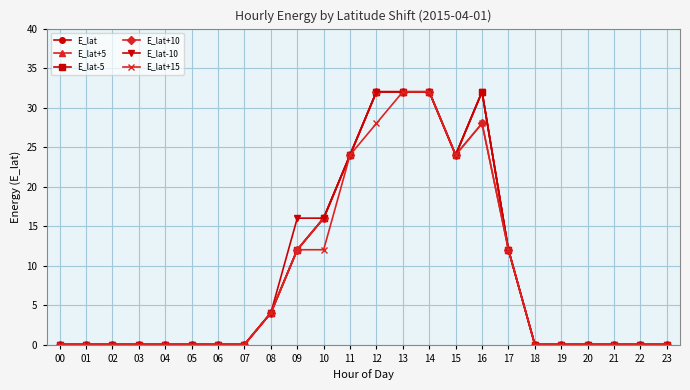

Is this an area chart (filled region under the line)?

No